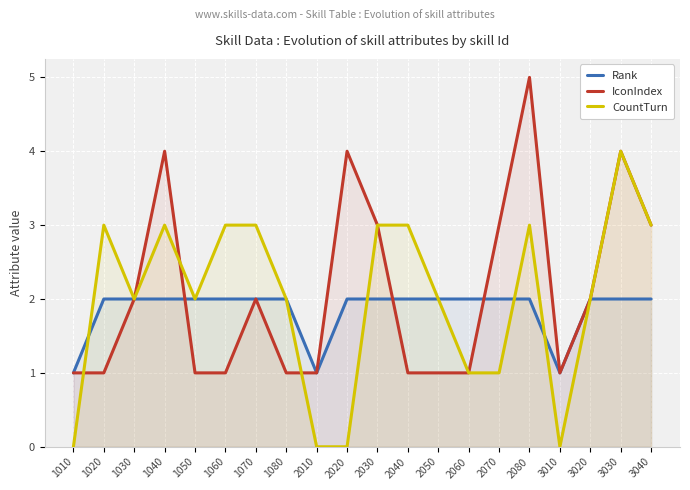

What is the sum of the CountTurn values at 1040 and 1010?

3